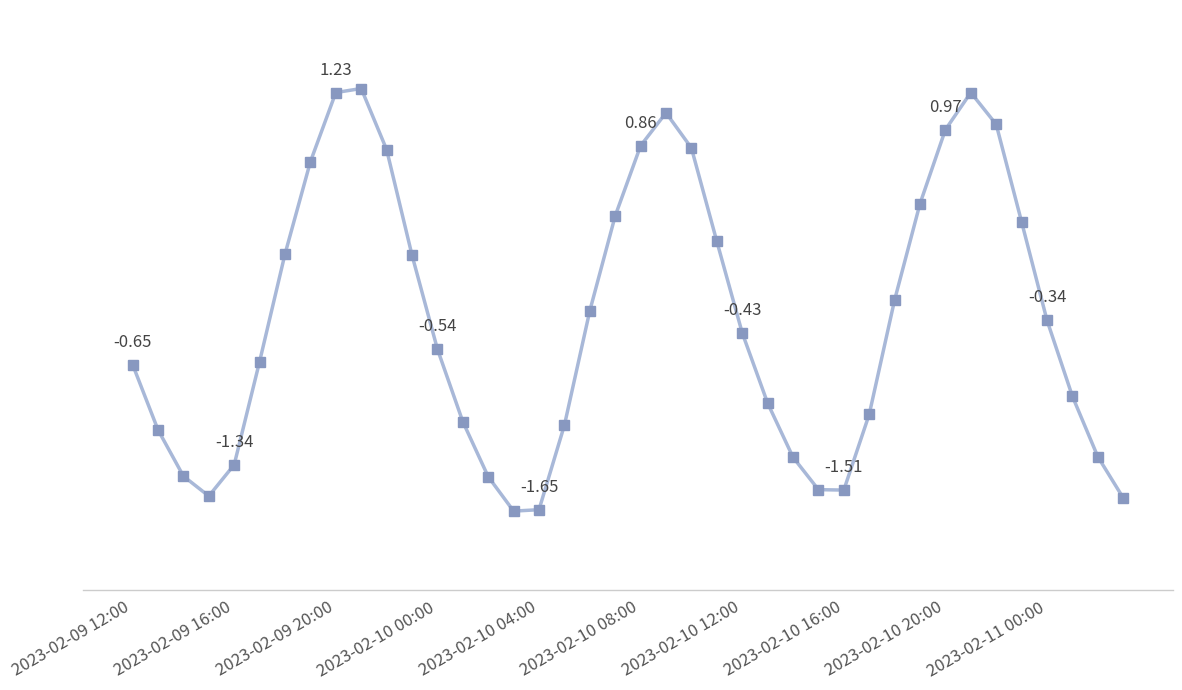

Reading left to right, list all the values displayed in this chart.

-0.6	-1.1	-1.4	-1.6	-1.3	-0.6	0.1	0.8	1.2	1.3	0.8	0.1	-0.5	-1.0	-1.4	-1.7	-1.6	-1.1	-0.3	0.4	0.9	1.1	0.8	0.2	-0.4	-0.9	-1.3	-1.5	-1.5	-1.0	-0.2	0.5	1.0	1.2	1.0	0.3	-0.3	-0.9	-1.3	-1.6